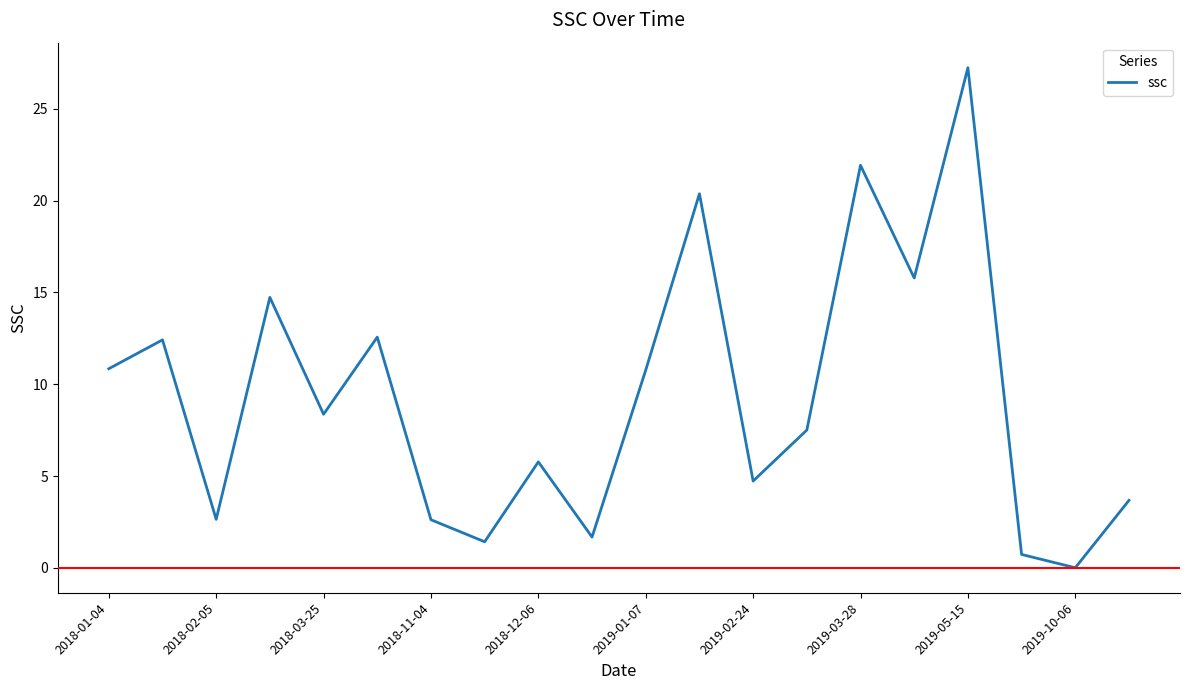

What is the greatest value displayed?

27.2